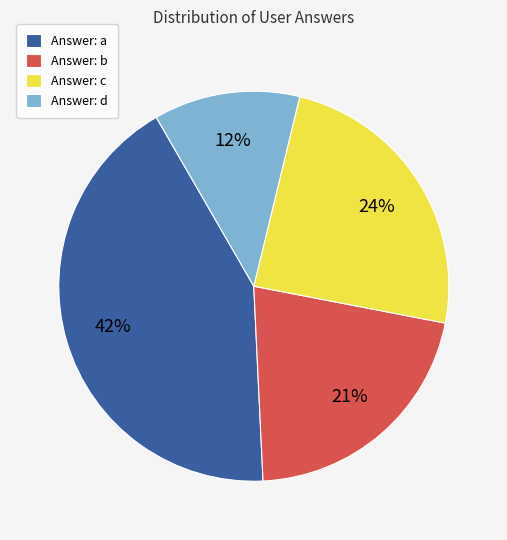

What percentage is the Answer: b slice, to the nearest percent?

21%